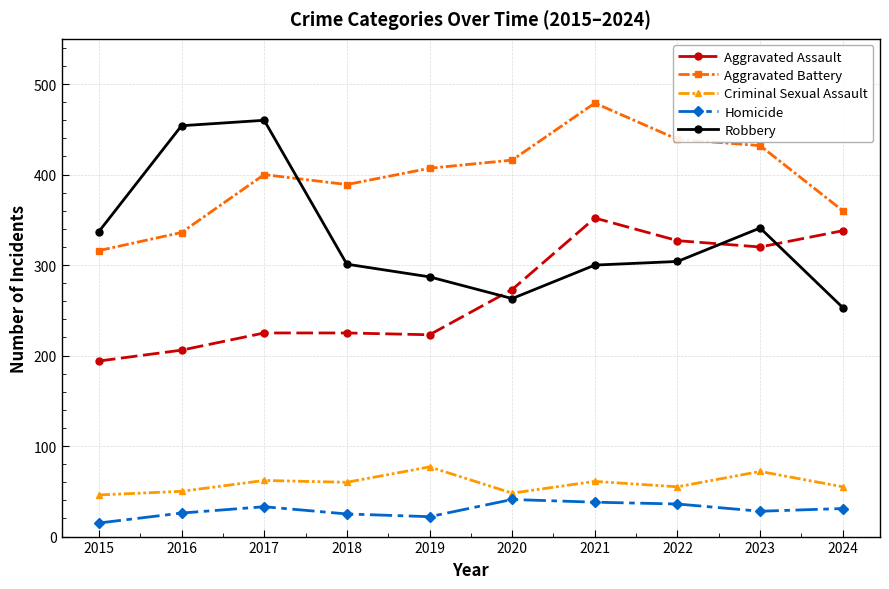

What are all the series names shown in the legend?

Aggravated Assault, Aggravated Battery, Criminal Sexual Assault, Homicide, Robbery